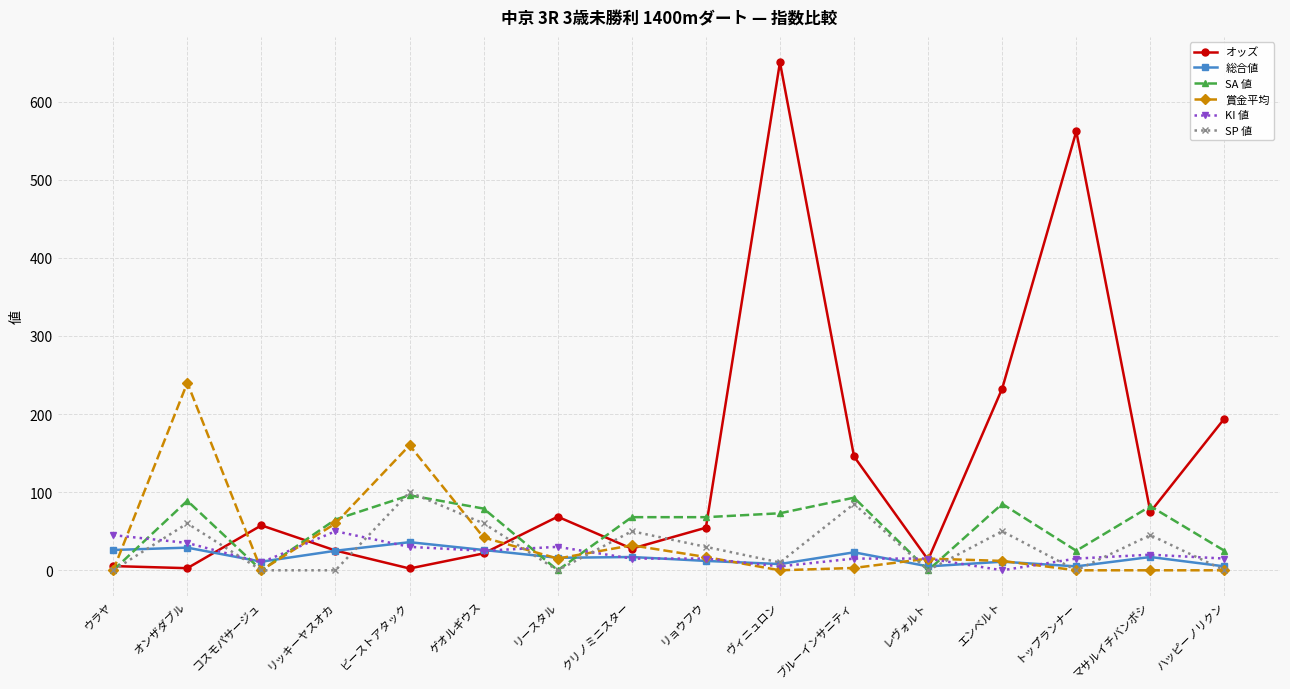

What is the difference between the オッズ values at ヴィニュロン and ウラヤ?

644.9